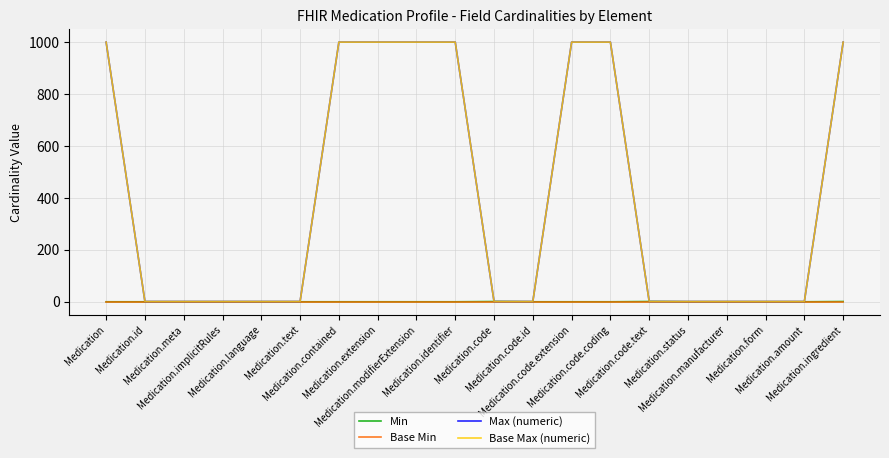

The value of Base Min at Medication.language is 0. True or false?

True